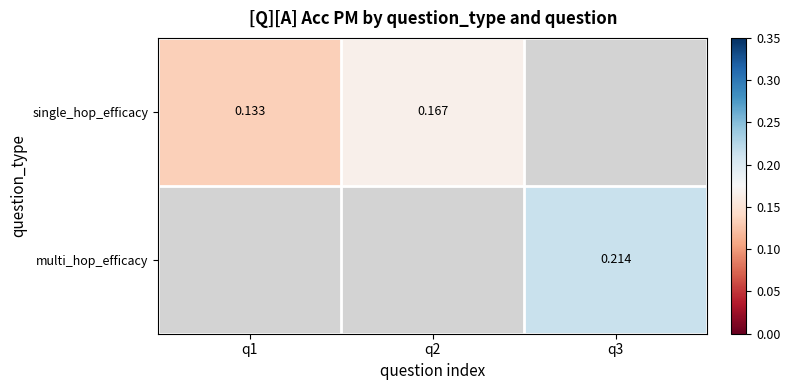

List the series in order of their overall mean, lowest first.

single_hop_efficacy, multi_hop_efficacy